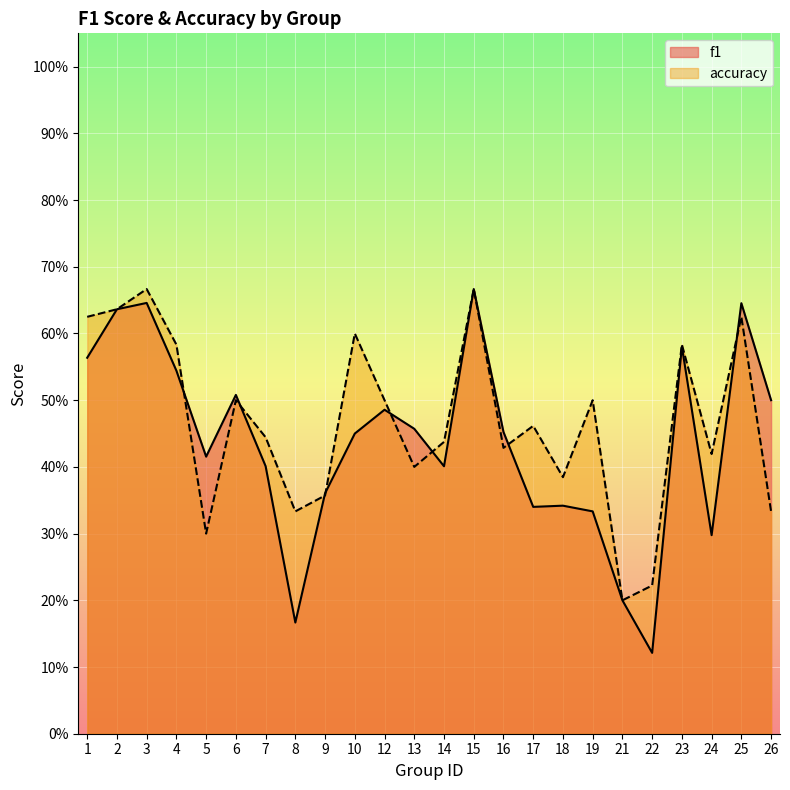

What is the difference between the second highest and minimum values in the f1 series?

0.5